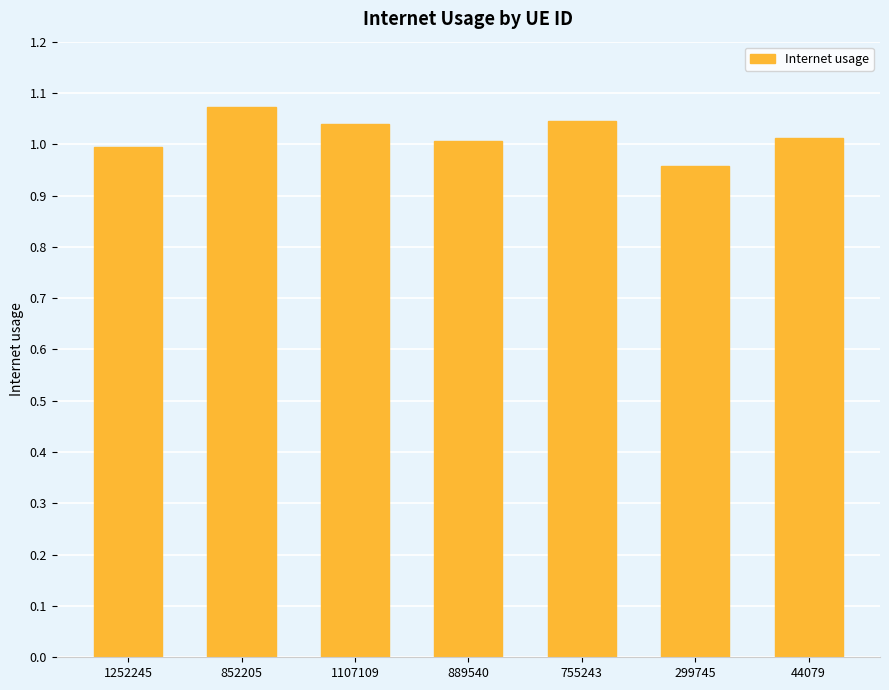

What position from the right is 889540?

4